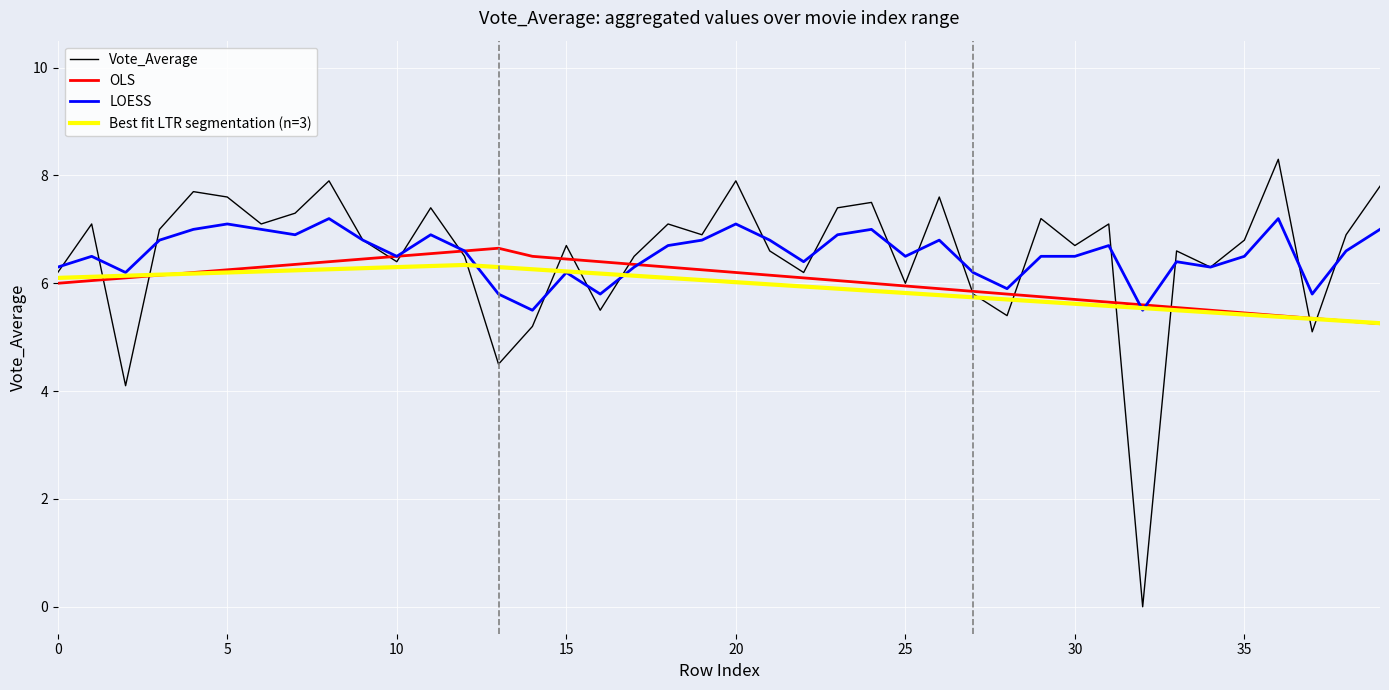

What is the maximum value shown in the chart?

8.3